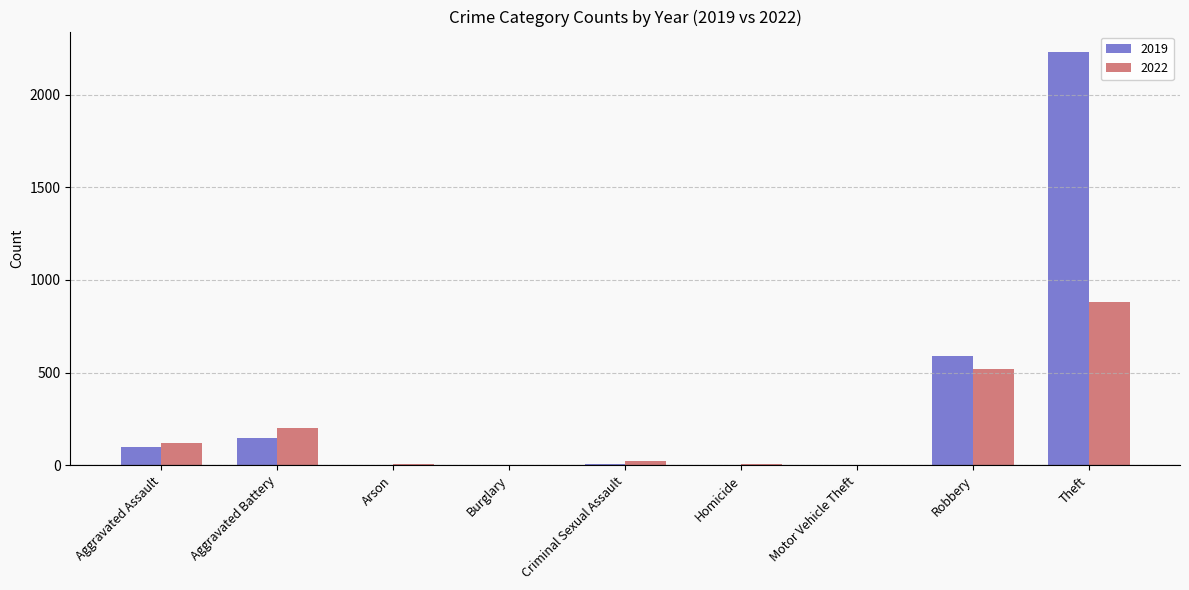

At which label does 2019 first exceed 8?

Aggravated Assault